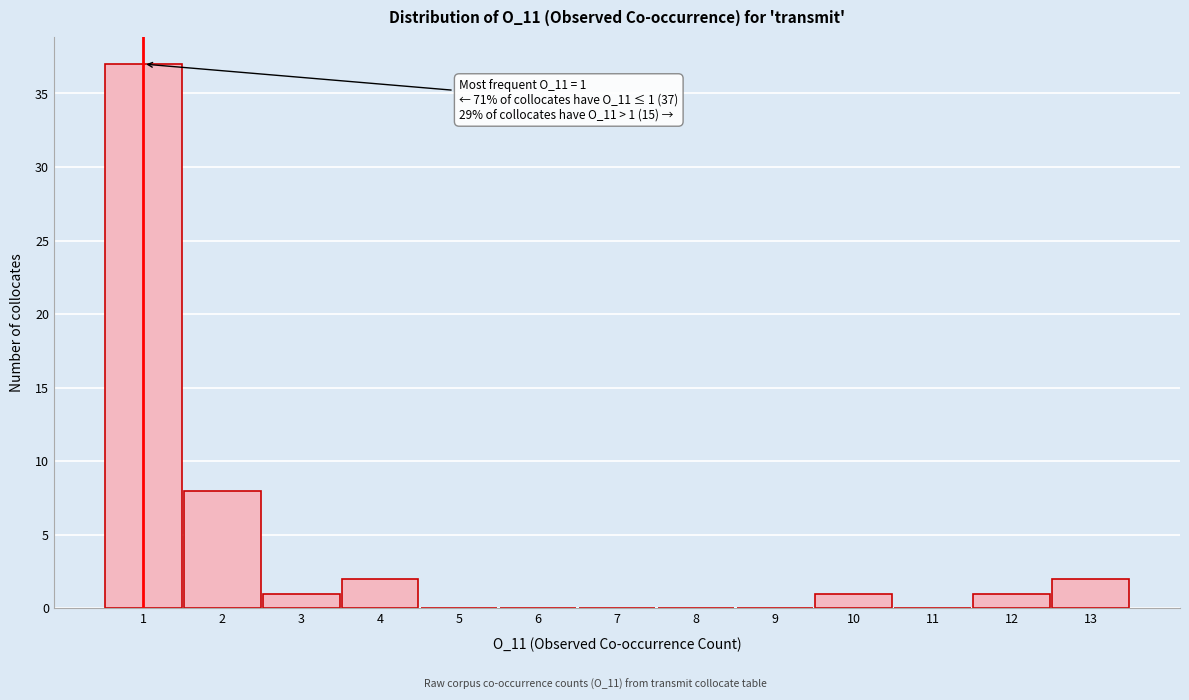

Over which range of the x-axis is the bar tallest?

0.5 to 1.5